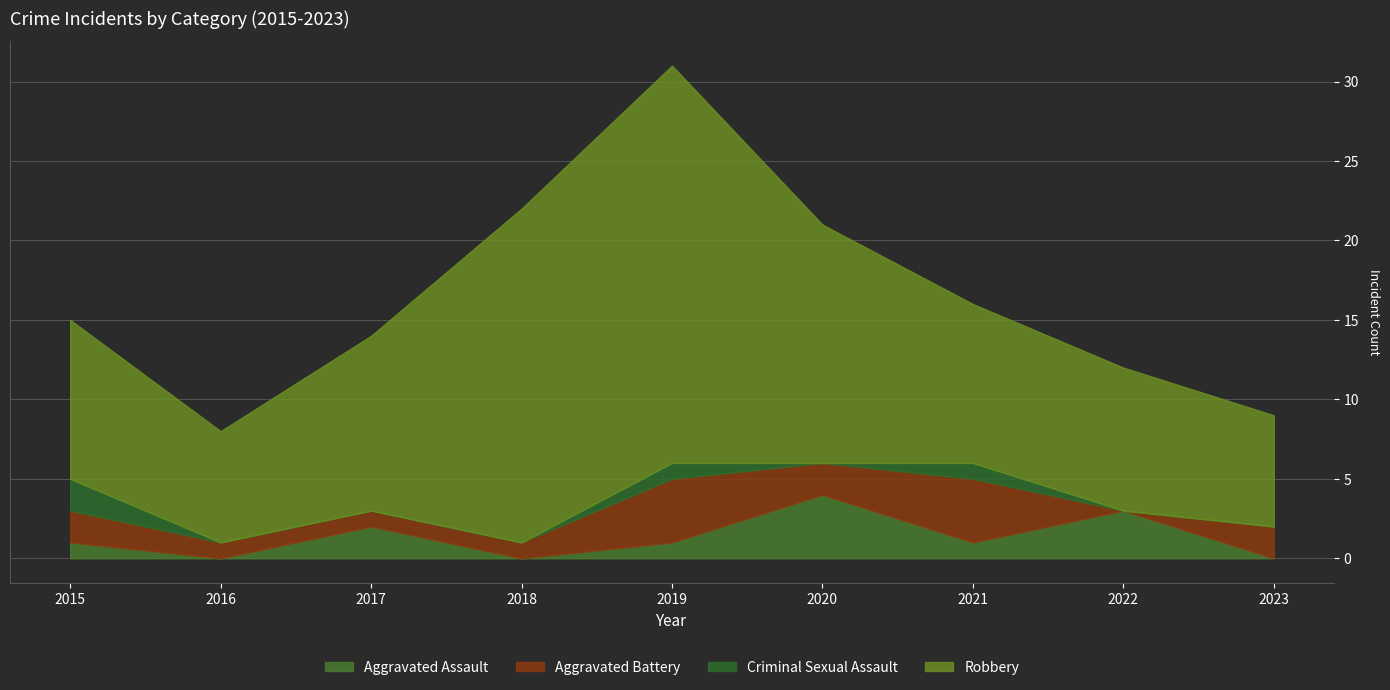

What is the sum of all Aggravated Assault values?

12